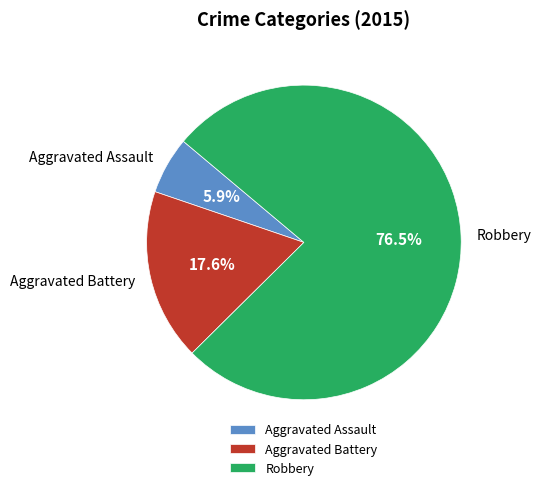

Rank the categories by value from highest to lowest.

Robbery, Aggravated Battery, Aggravated Assault